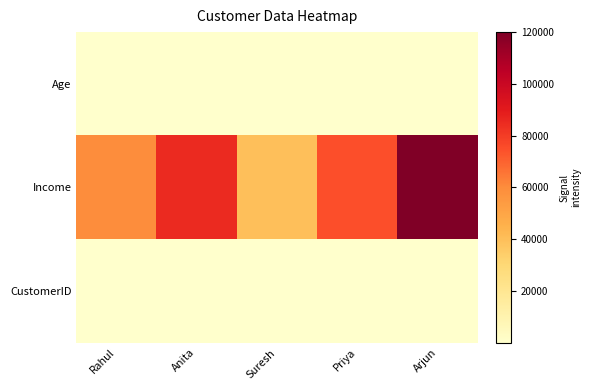

Which series has the largest total across all categories?

Income